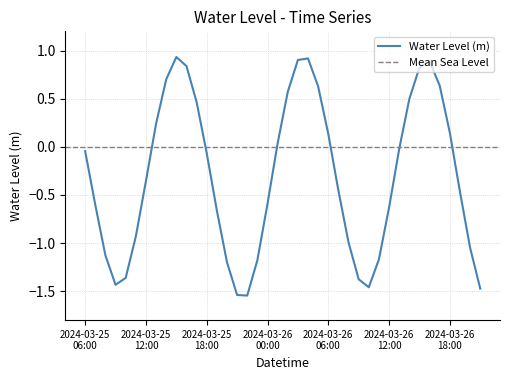

True or false: there are more than 0 points higher than both neighbors.

True